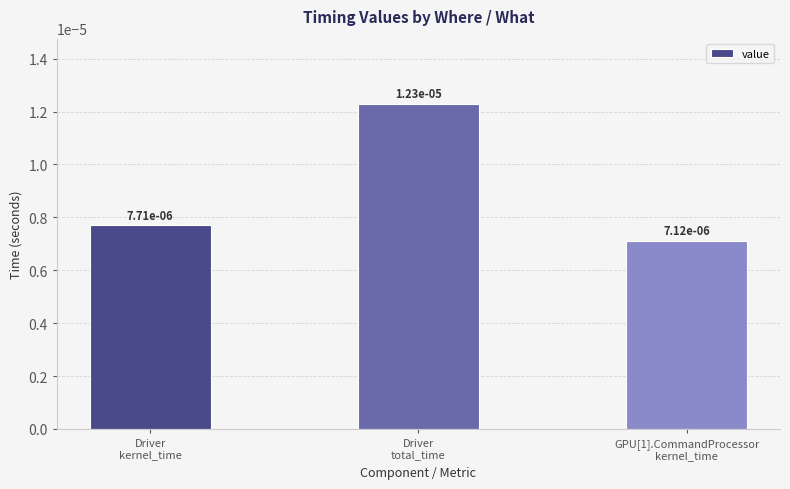

How many values are between 0 and 1?

3